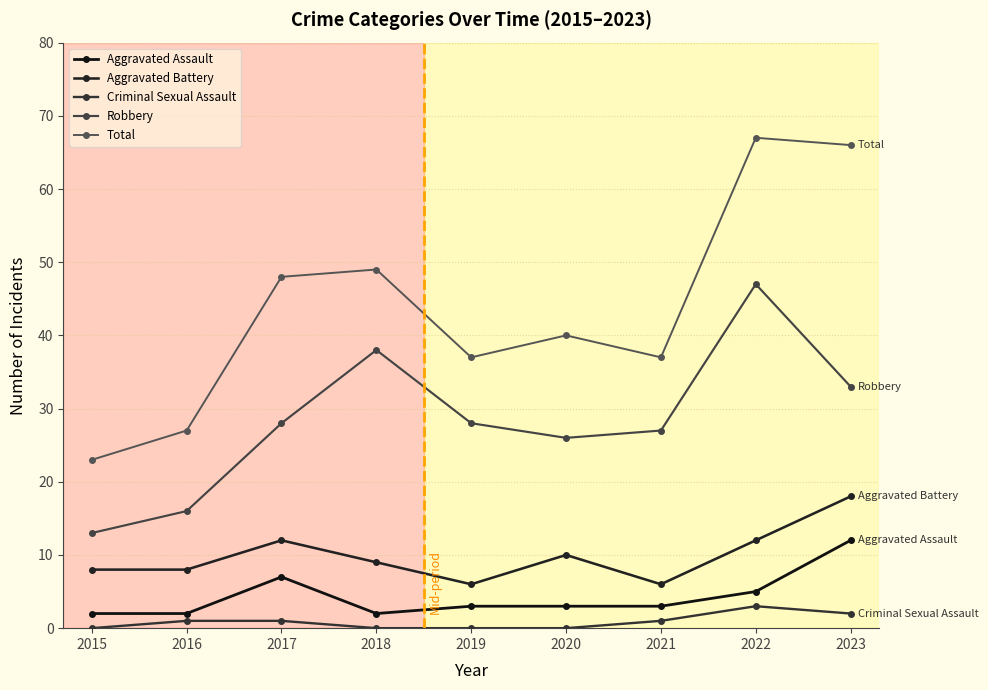

Reading left to right, list all the values displayed in this chart.

Aggravated Assault: 2	2	7	2	3	3	3	5	12
Aggravated Battery: 8	8	12	9	6	10	6	12	18
Criminal Sexual Assault: 0	1	1	0	0	0	1	3	2
Robbery: 13	16	28	38	28	26	27	47	33
Total: 23	27	48	49	37	40	37	67	66